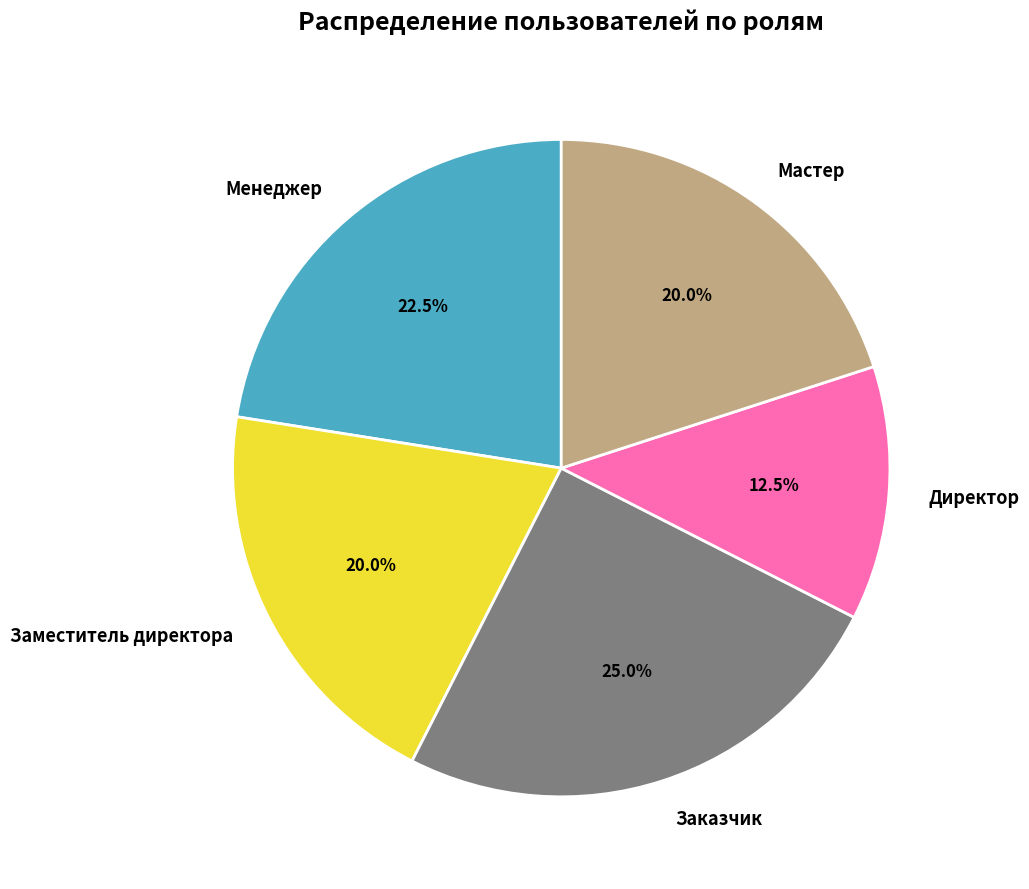

How many slices are in this pie chart?

5